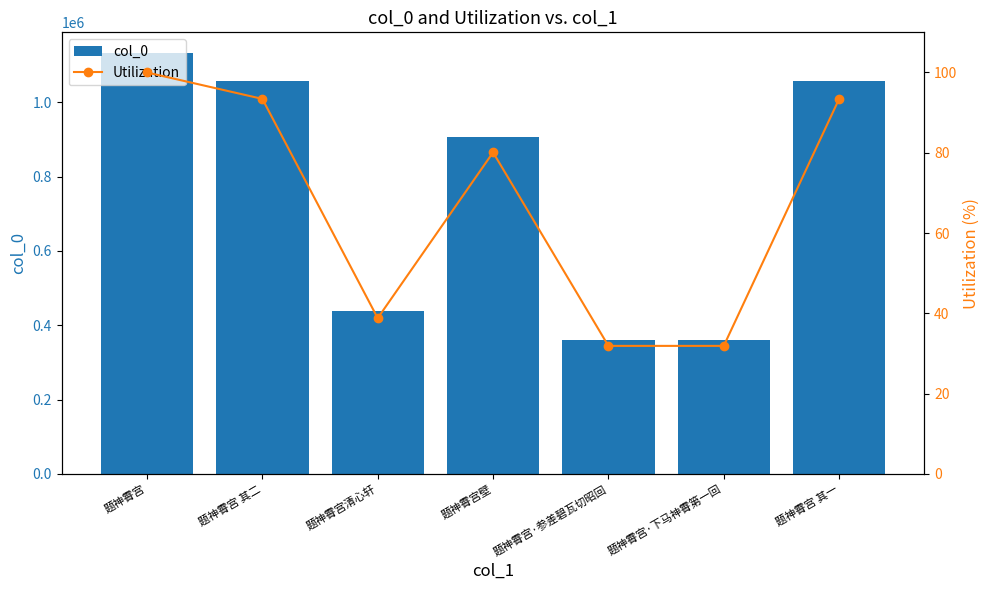

At which category does the chart reach its peak across all series?

题神霄宫